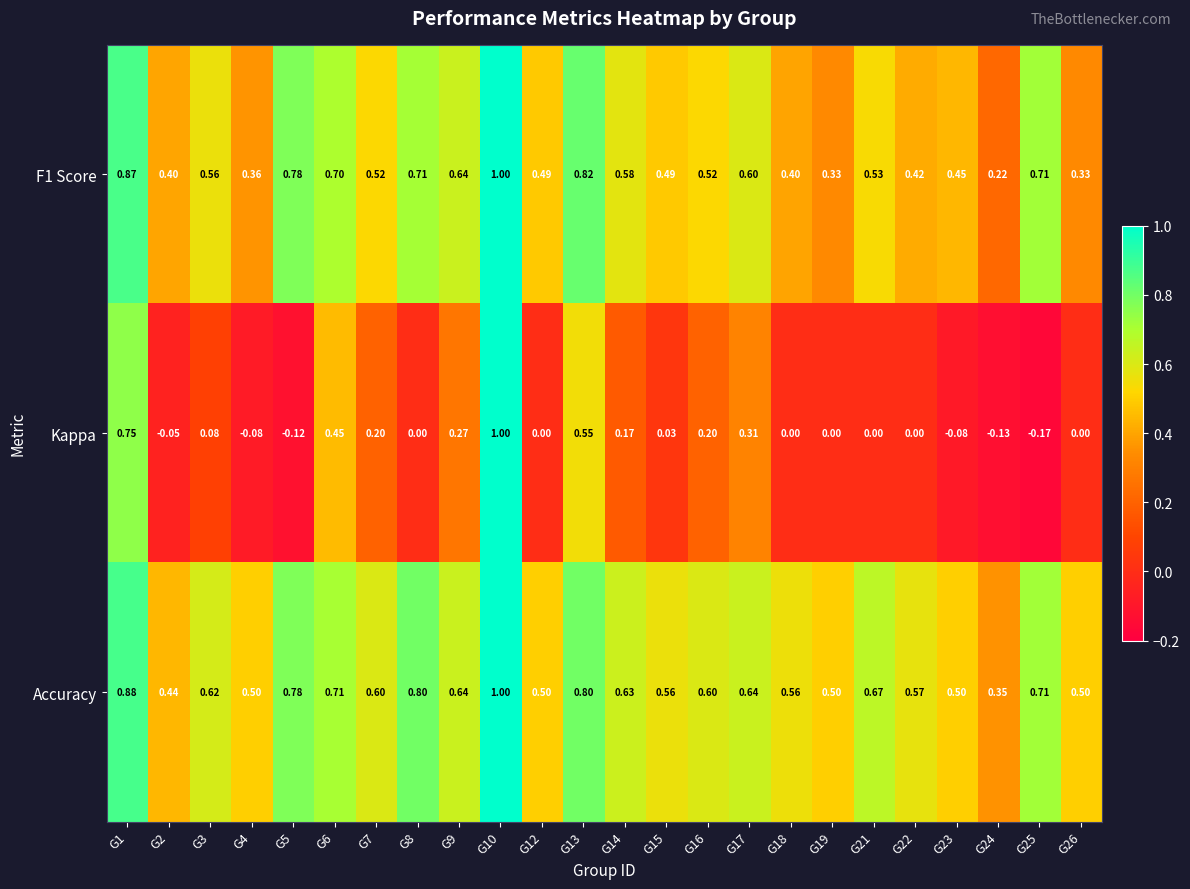

Which series has the widest spread of values?

Kappa